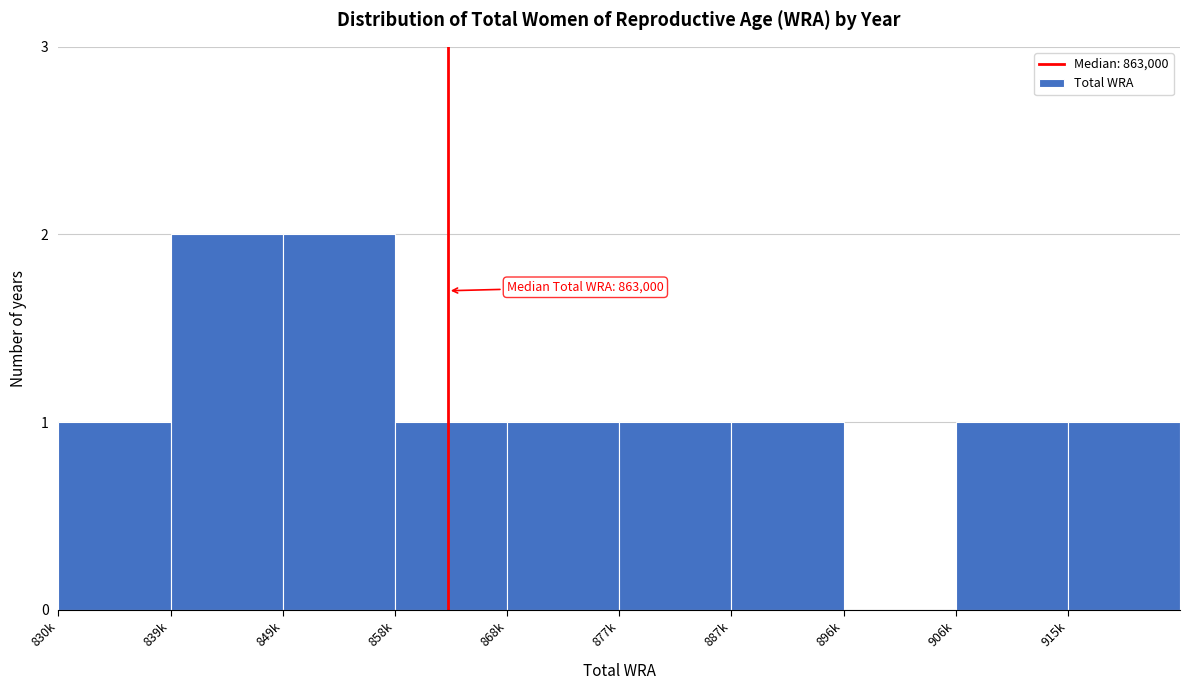

Reading right to left, list all the values displayed in this chart.

915k=1	906k=1	896k=0	887k=1	877k=1	868k=1	858k=1	849k=2	839k=2	830k=1